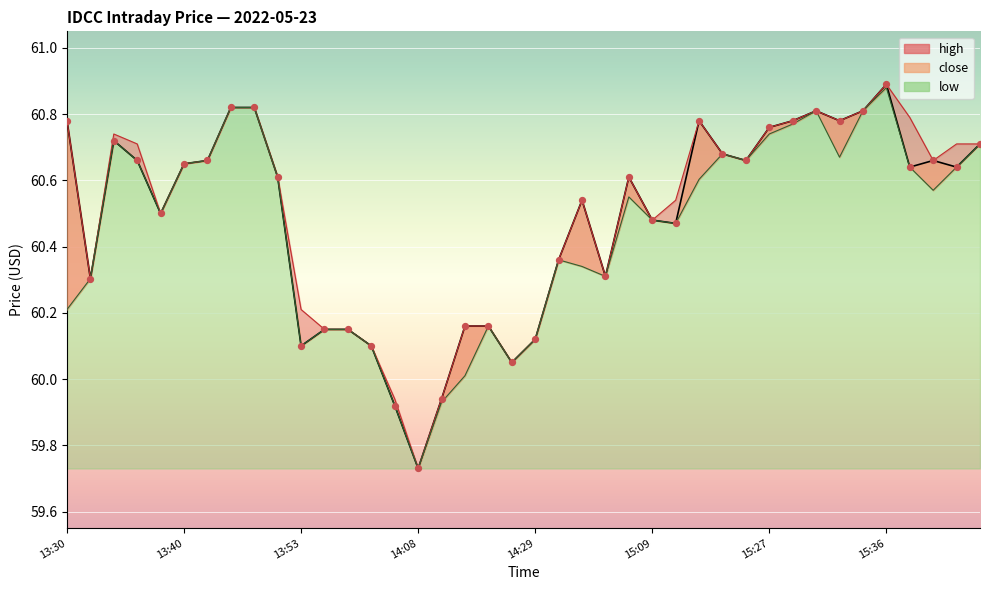

Between 37 and 25, which is larger?

37